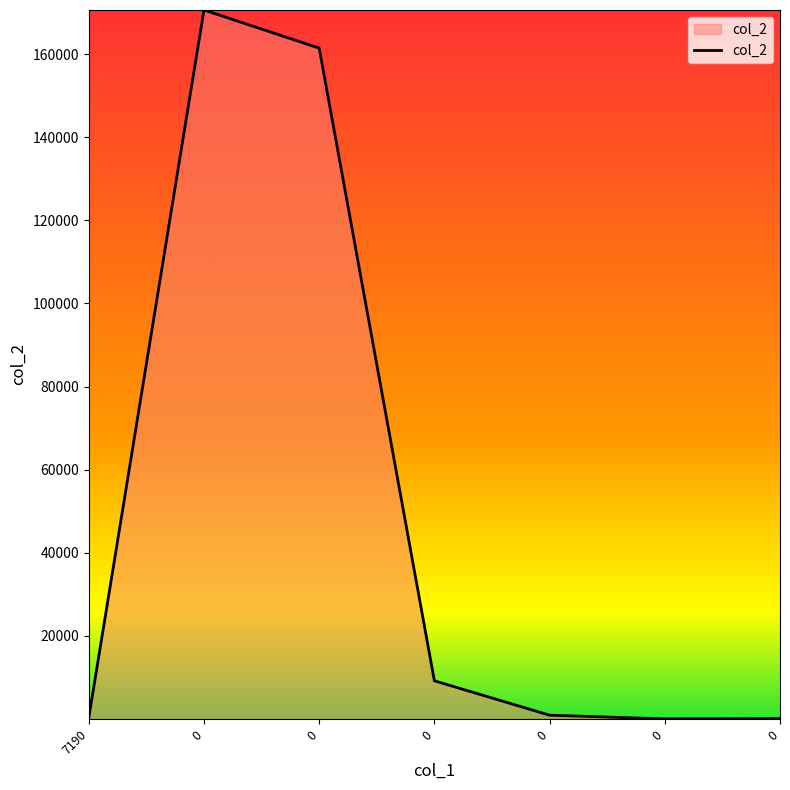

How many series are shown in this chart?

1